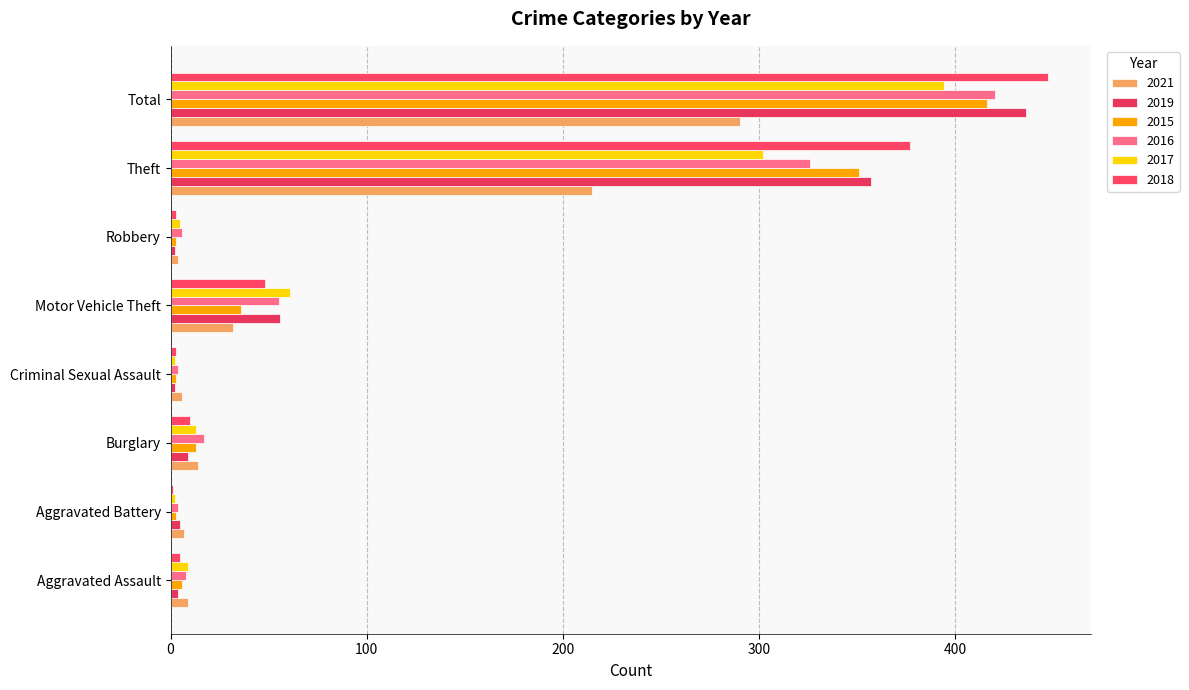

How many series are shown in this chart?

6